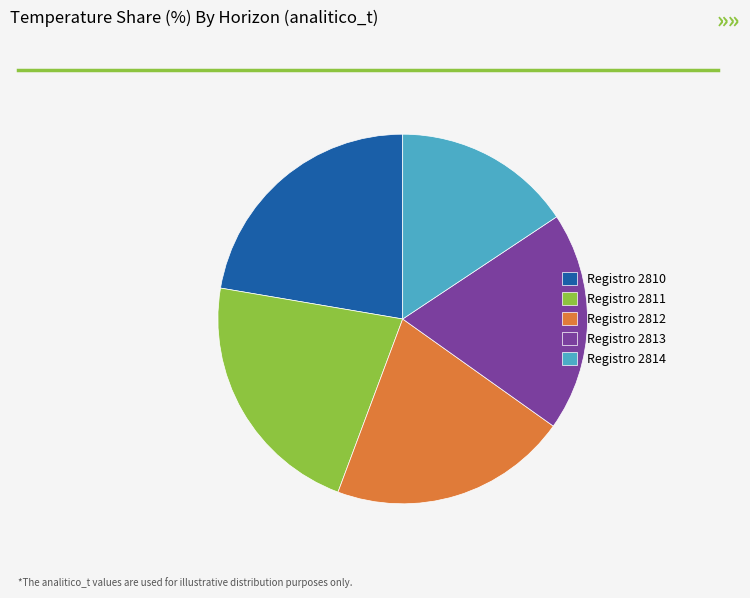

Approximately how many times larger is the value at Registro 2811 compared to Registro 2813?

1.1